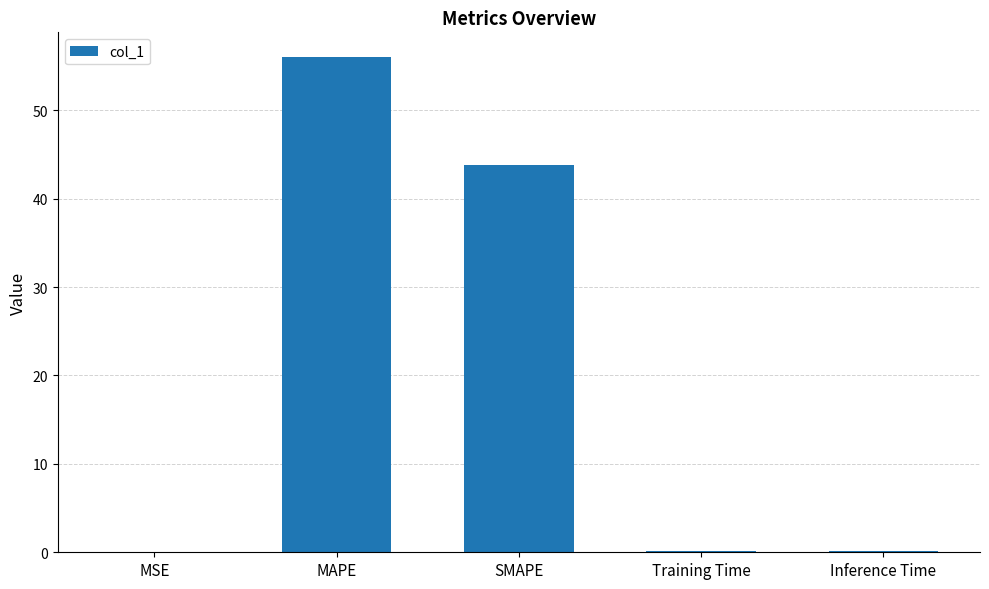

What is the approximate value at MAPE?

56.0